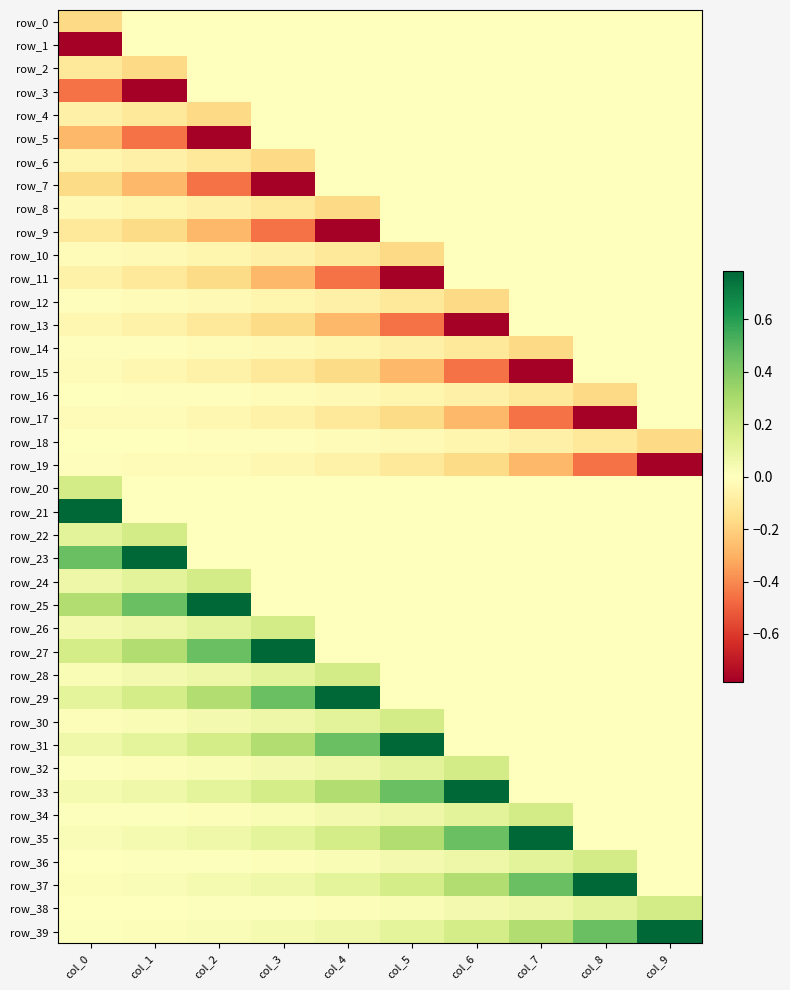

At which label is row_6 closest to 0?

col_4